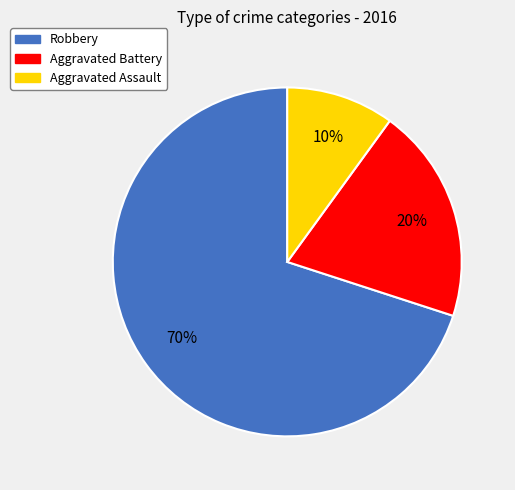

Which slice is the smallest?

Aggravated Assault